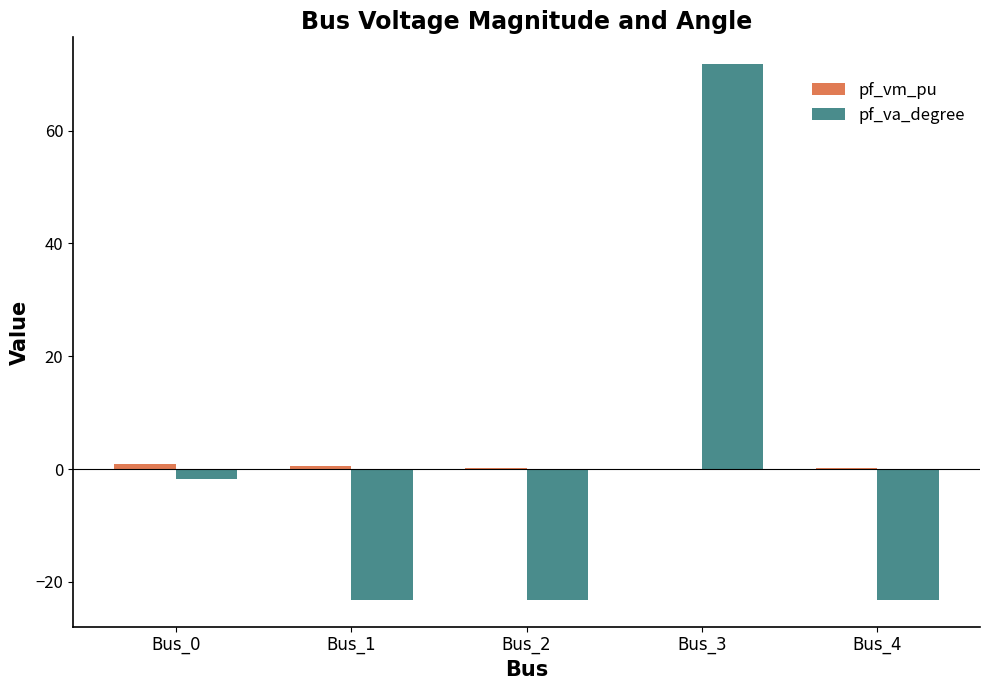

The pf_va_degree series shows -23.2 at Bus_4. True or false?

True